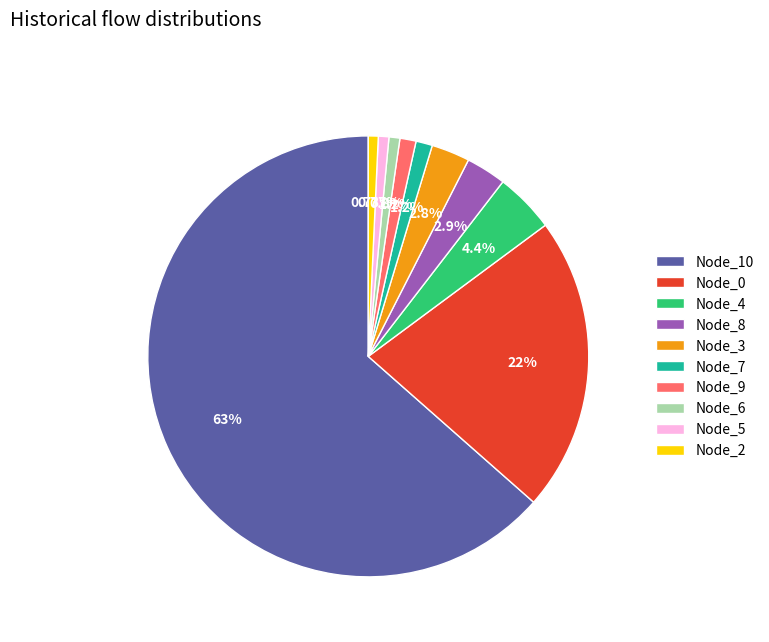

Is the sum of Node_0 and Node_9 greater than half?

No